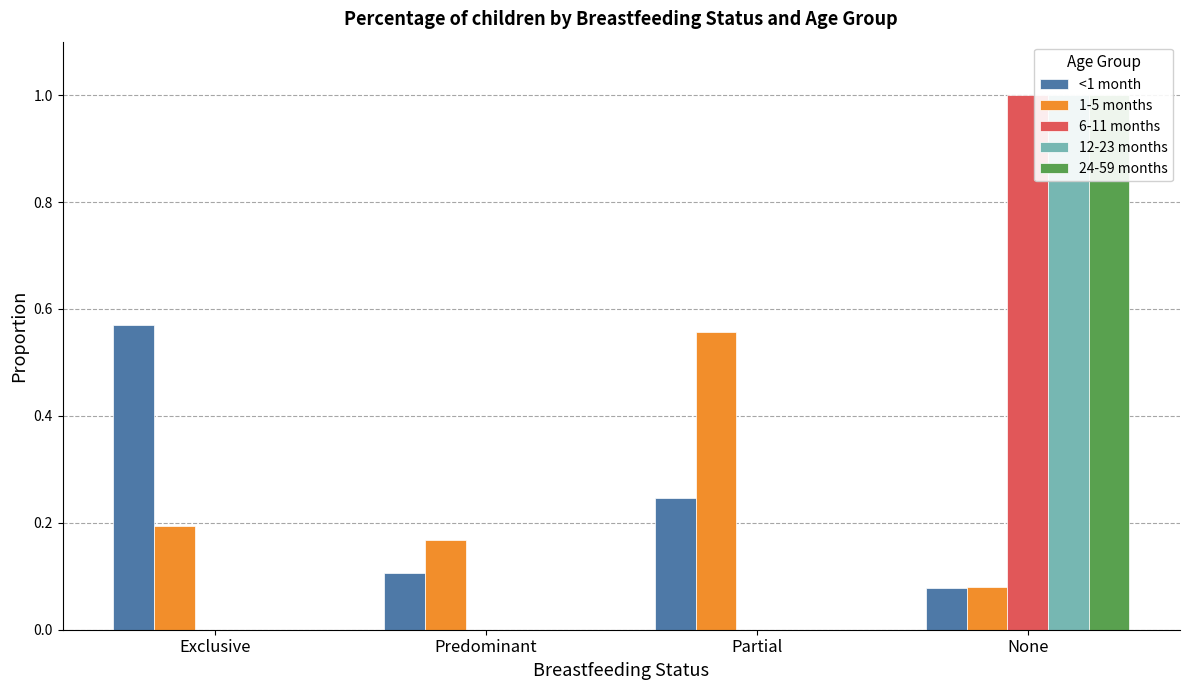

What is the average value of the 6-11 months series?

0.2